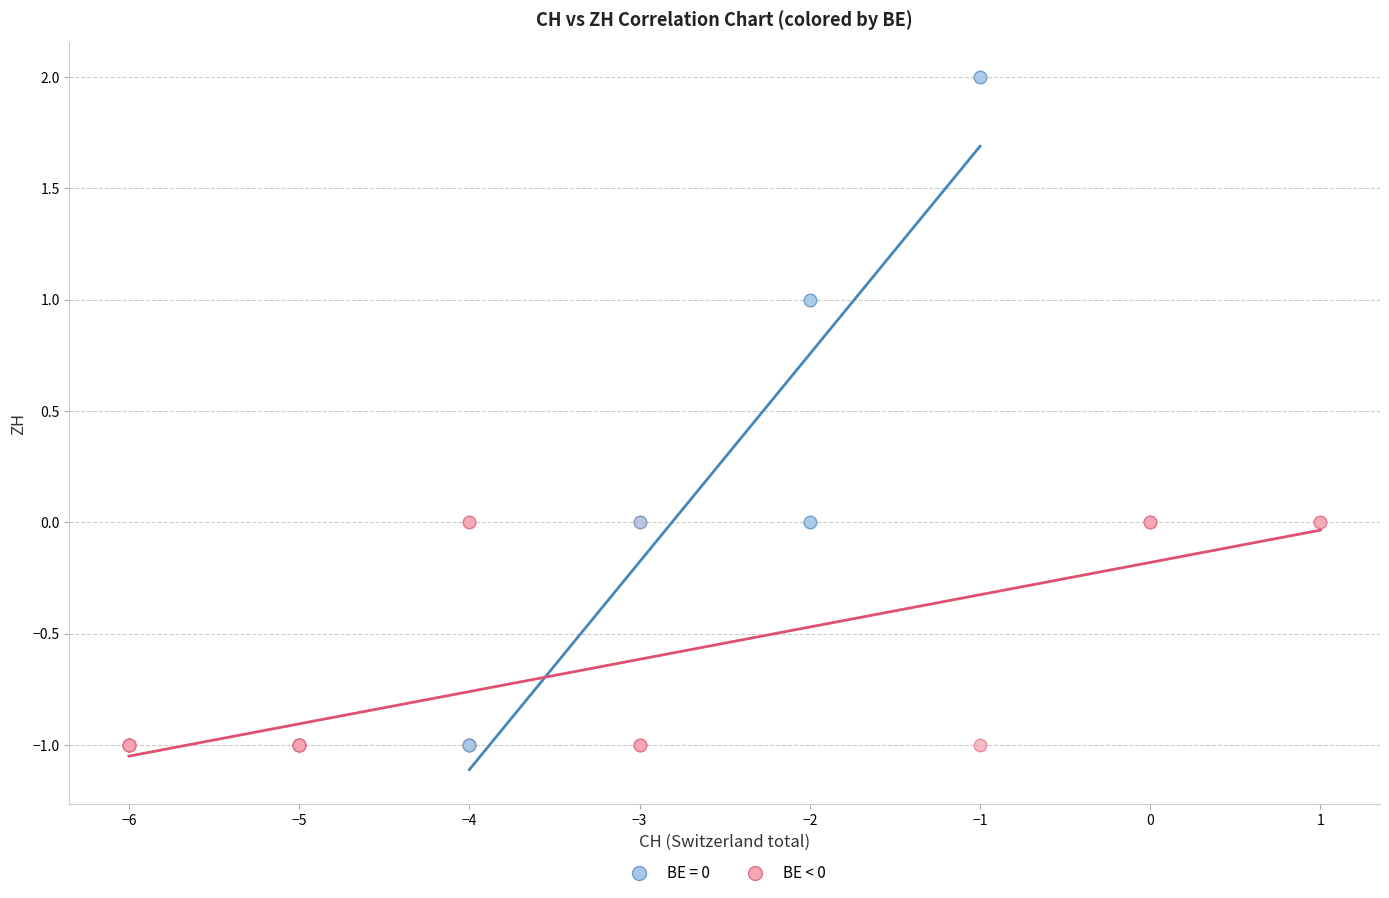

Which series reaches the maximum Y coordinate?

BE = 0